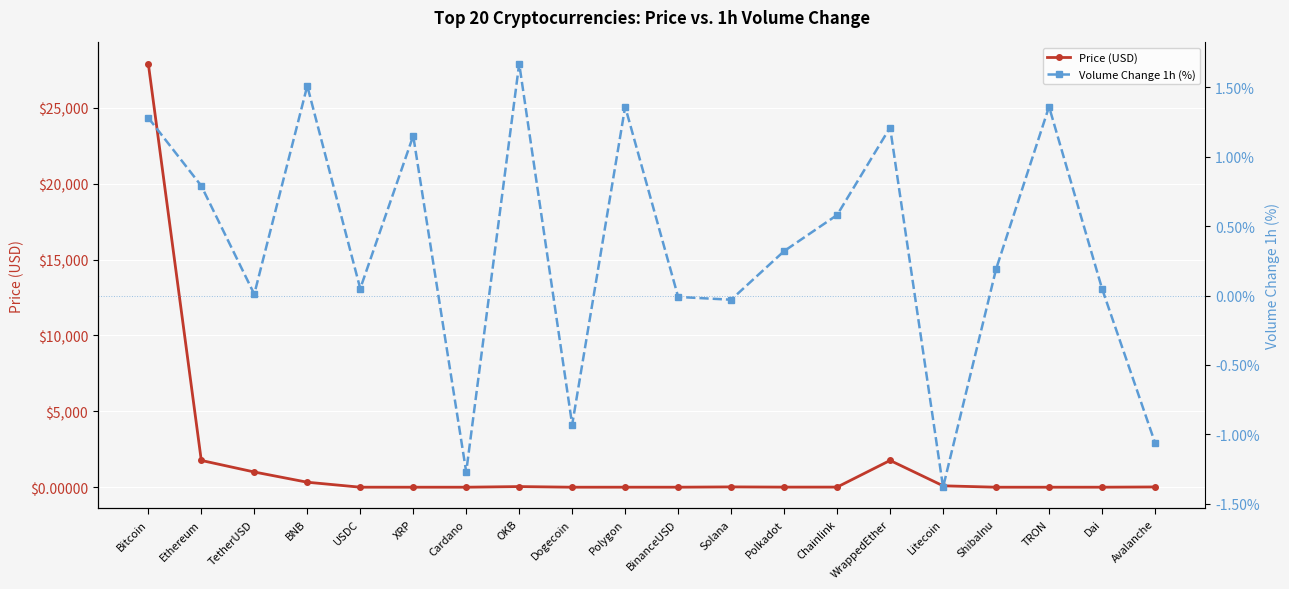

Which series has the largest range (max minus min)?

Price (USD)